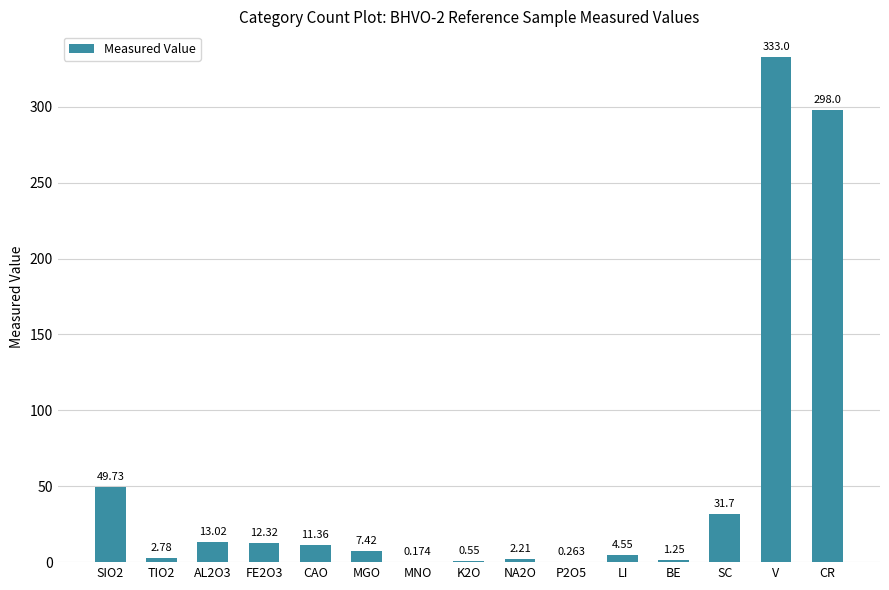

The value at SC is 31.7. True or false?

True